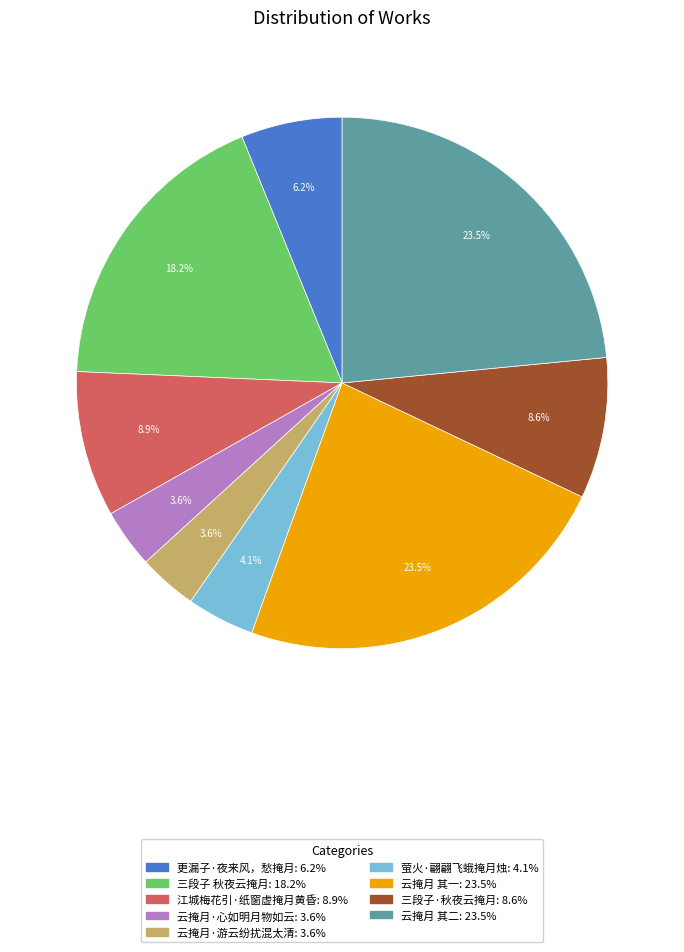

To the nearest percent, what percentage of the pie is 更漏子·夜来风，愁掩月?

6%